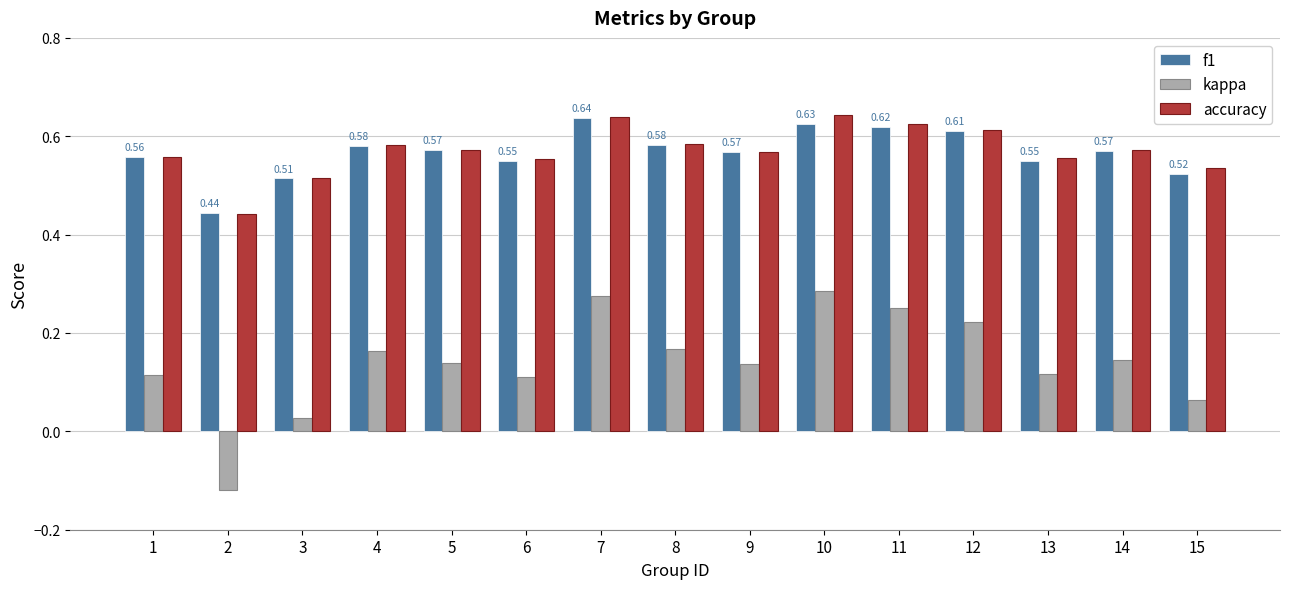

What is the total value across all series at 9?

1.3